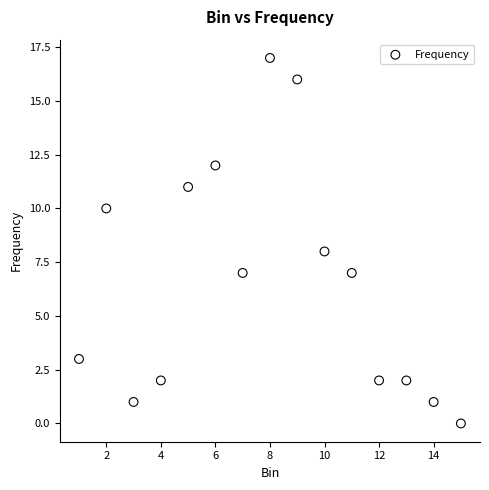

What is the range of Y values (max minus min)?

17